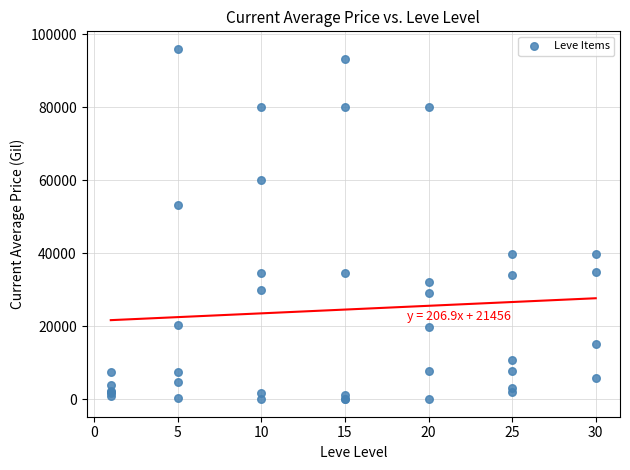

What Y value in the scatter plot is closest to 48002?

53333